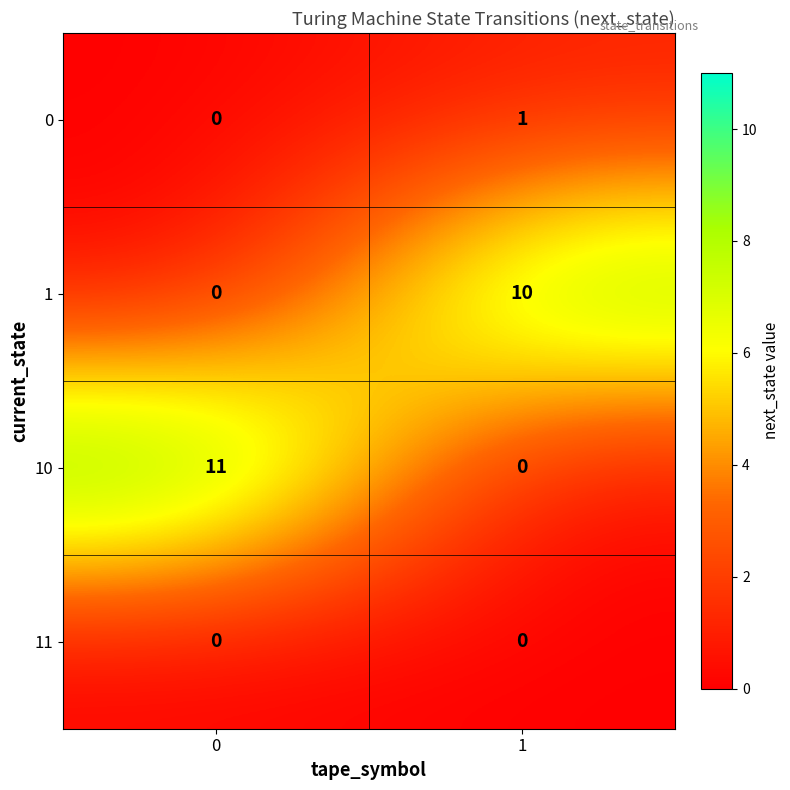

Which series has the largest range (max minus min)?

10